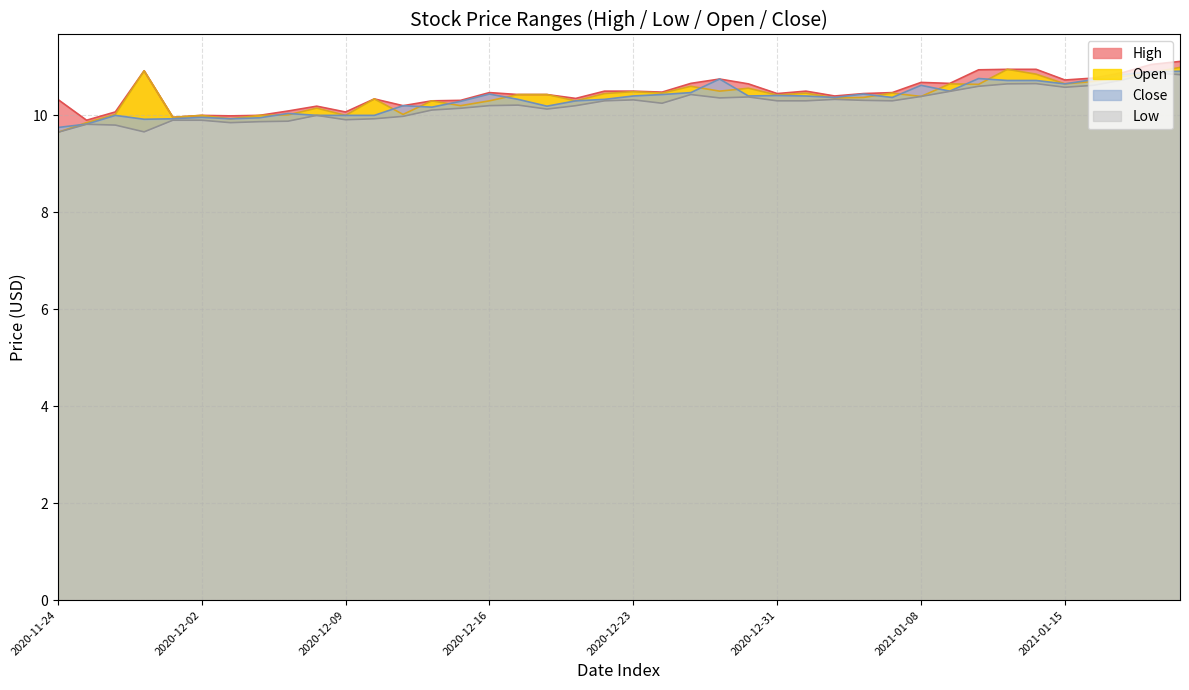

What is the value of the Close point at the 12th from the left?

10.0